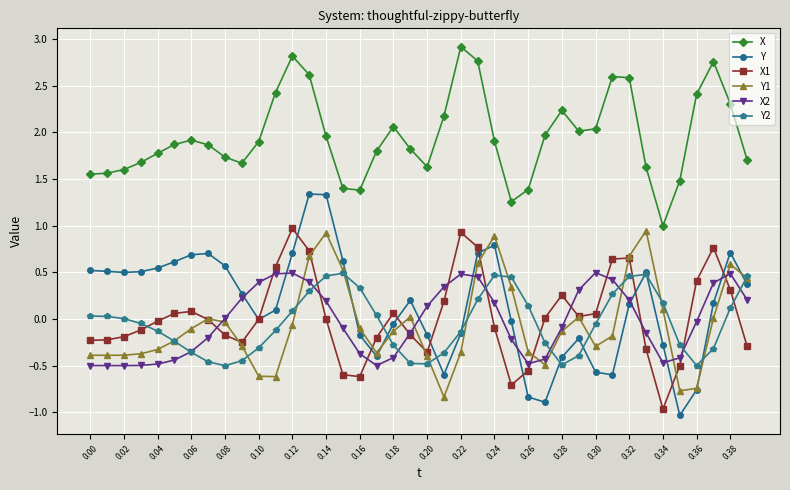

Which series has the largest total across all categories?

X